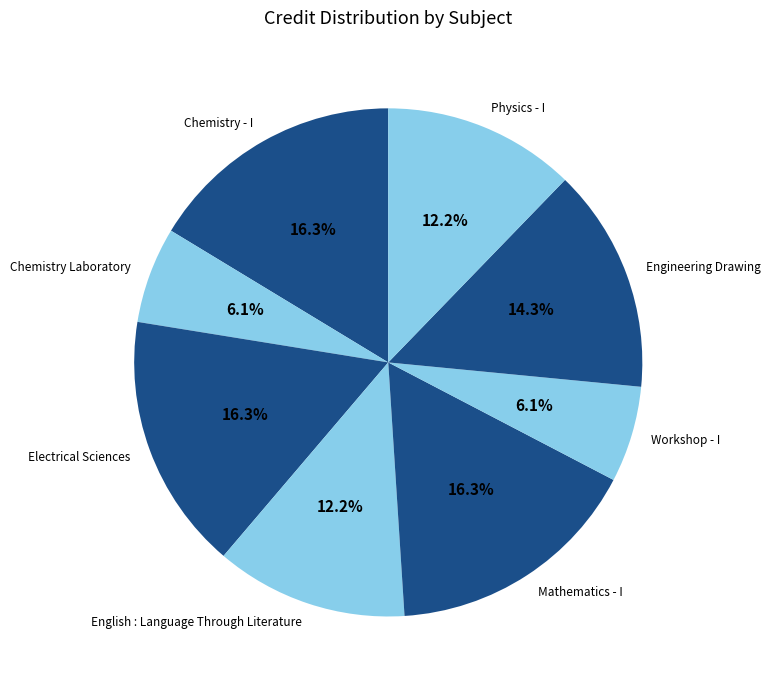

True or false: English : Language Through Literature accounts for 26% of the total.

False